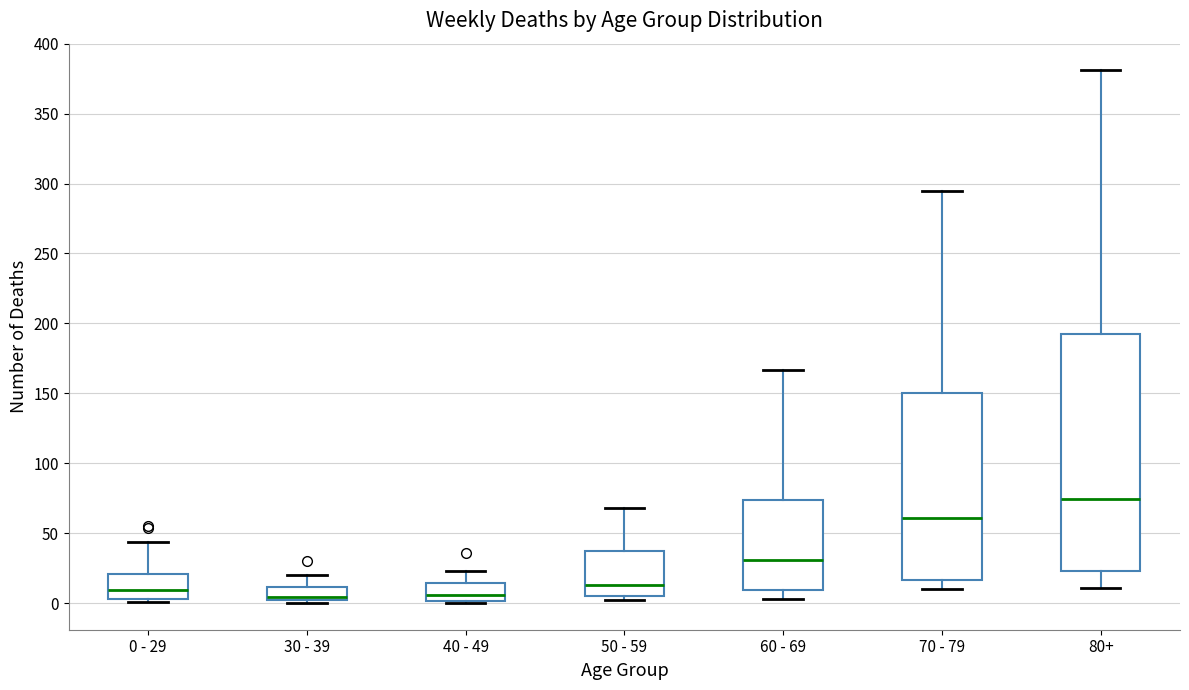

Reading left to right, read every box against the y-axis: the position of its median line, the range the box covers, and the ends of its whiskers. The values are not printed on the chart, so give them approximately, as read against the axis.

0 - 29: median 10, box 5 to 20, whiskers 0 to 45
30 - 39: median 5, box 0 to 10, whiskers 0 (just below the box's lower edge) to 20
40 - 49: median 5, box 0 to 15, whiskers 0 (just below the box's lower edge) to 25
50 - 59: median 15, box 5 to 35, whiskers 0 to 70
60 - 69: median 30, box 10 to 75, whiskers 5 to 165
70 - 79: median 60, box 15 to 150, whiskers 10 to 295
80+: median 75, box 25 to 195, whiskers 10 to 380